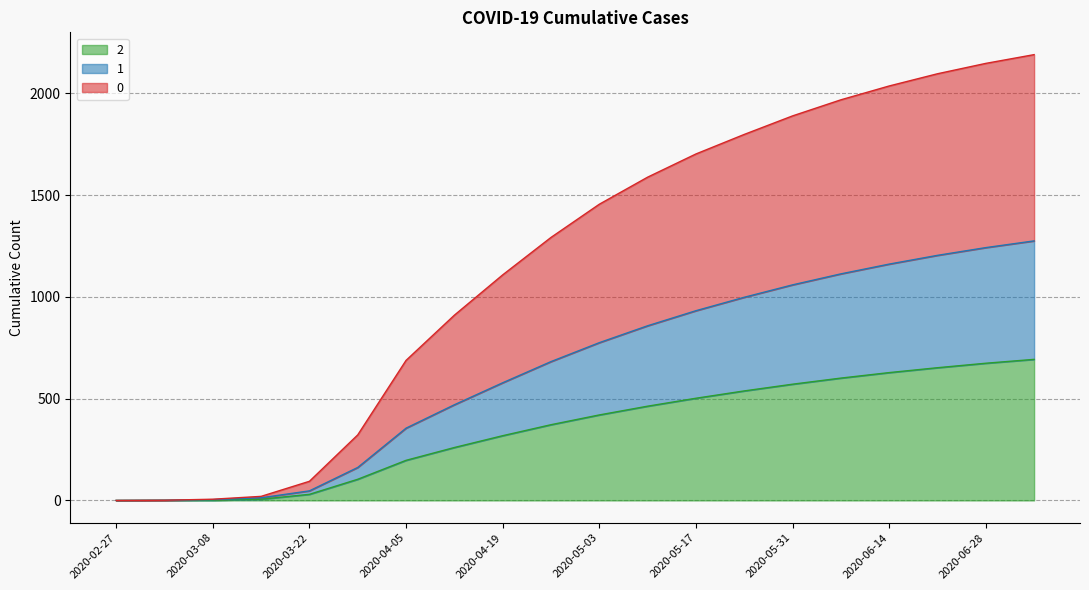

True or false: 1 and 2 cross at least once.

False